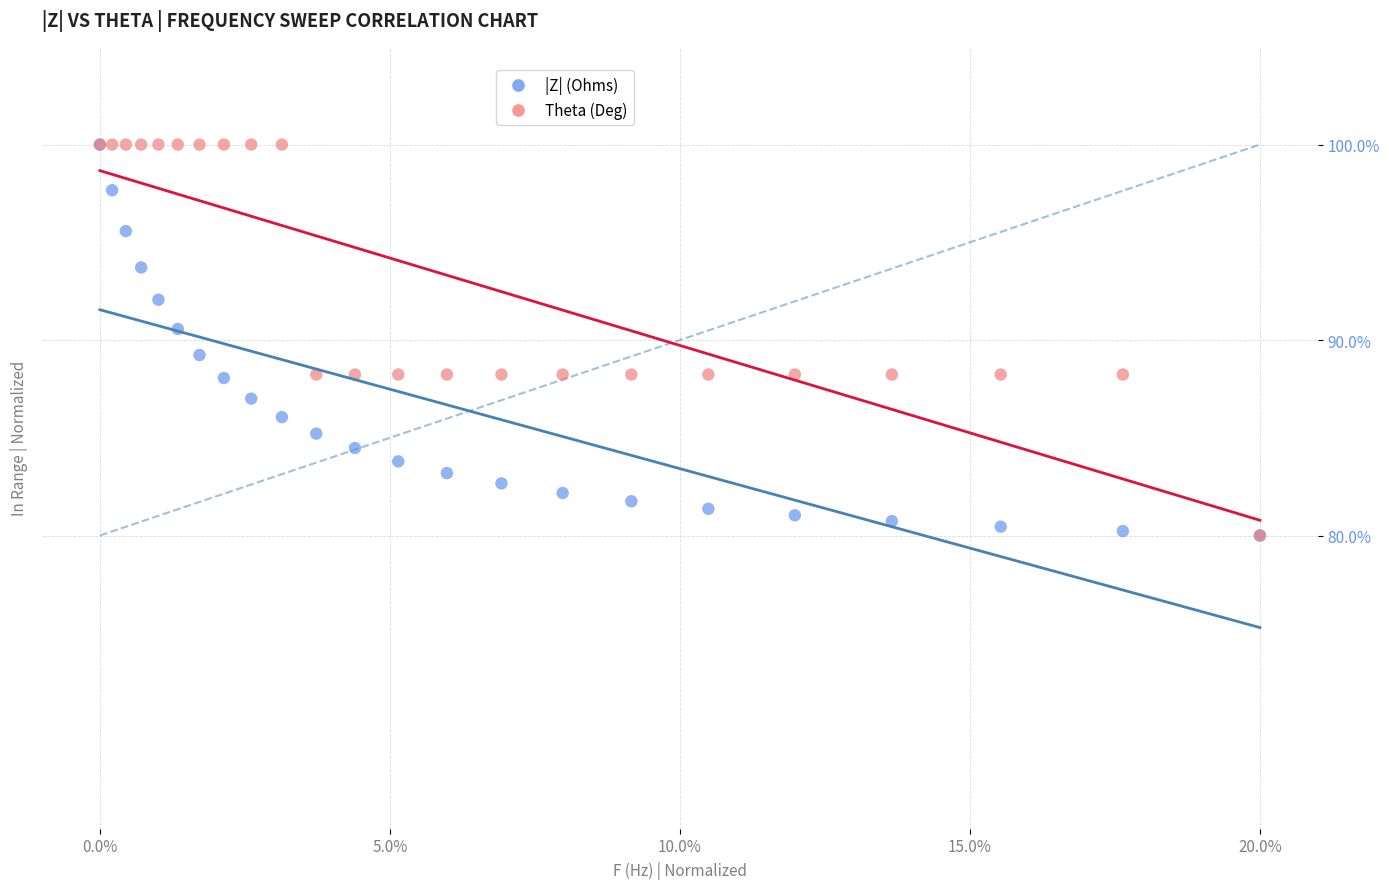

What are all the series names shown in the legend?

|Z| (Ohms), Theta (Deg)